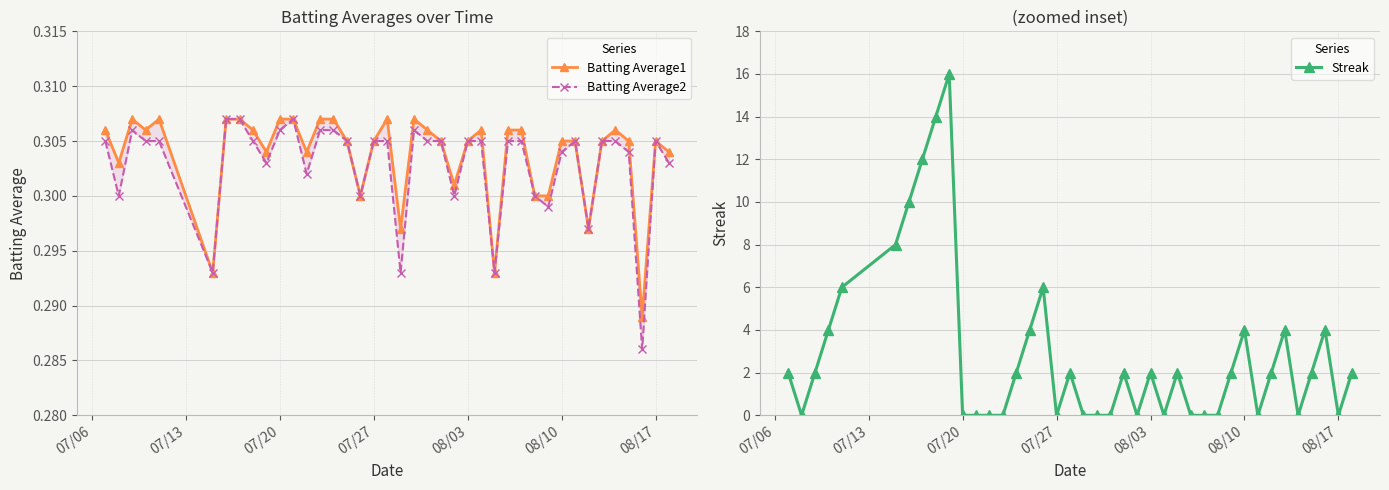

The Streak series shows 0 at 07/20. True or false?

True